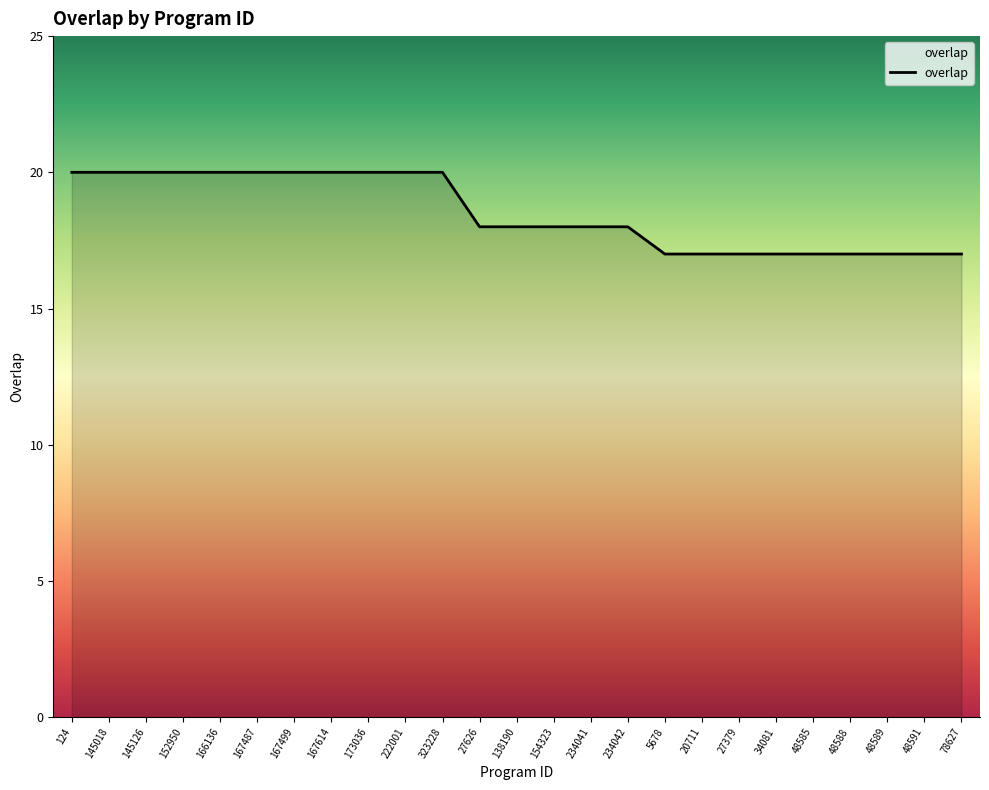

Reading left to right, what are all the values shown in this chart?

20	20	20	20	20	20	20	20	20	20	20	18	18	18	18	18	17	17	17	17	17	17	17	17	17